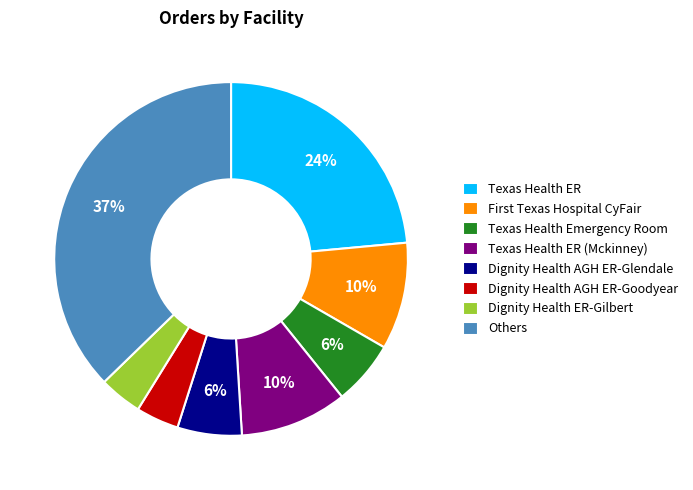

True or false: Others accounts for 52% of the total.

False